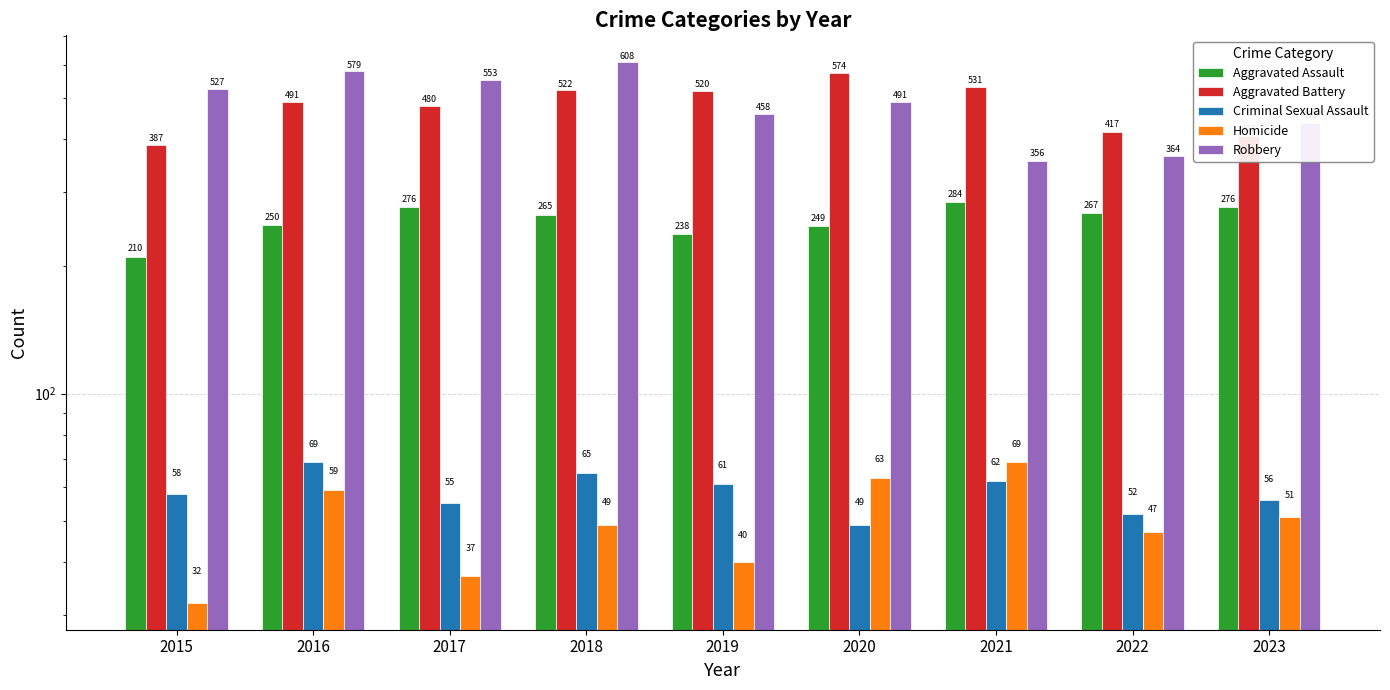

What is the value of the Aggravated Battery bar at the 7th from the left?

531